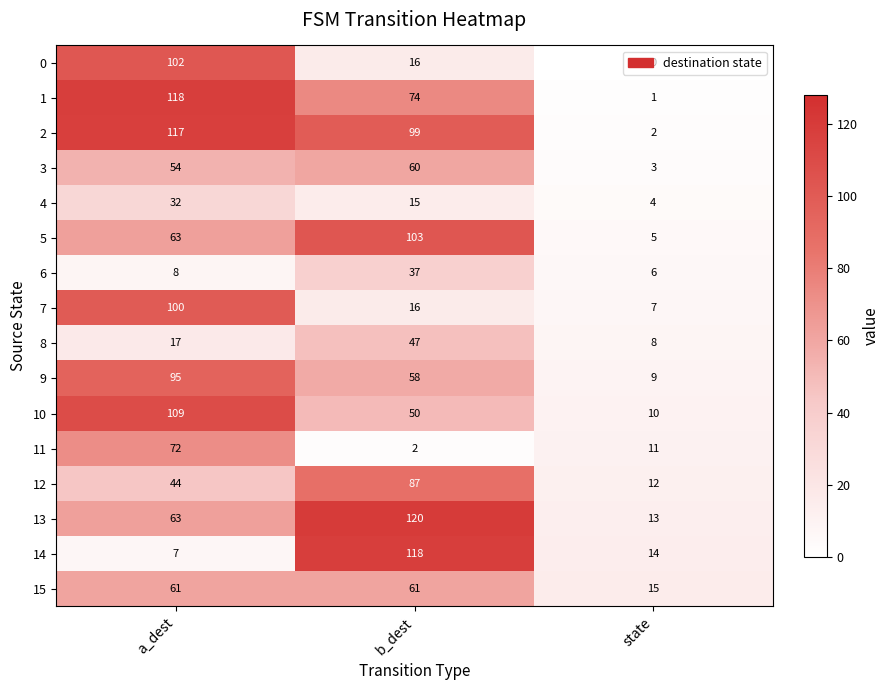

Which series changed the most between a_dest and b_dest?

14